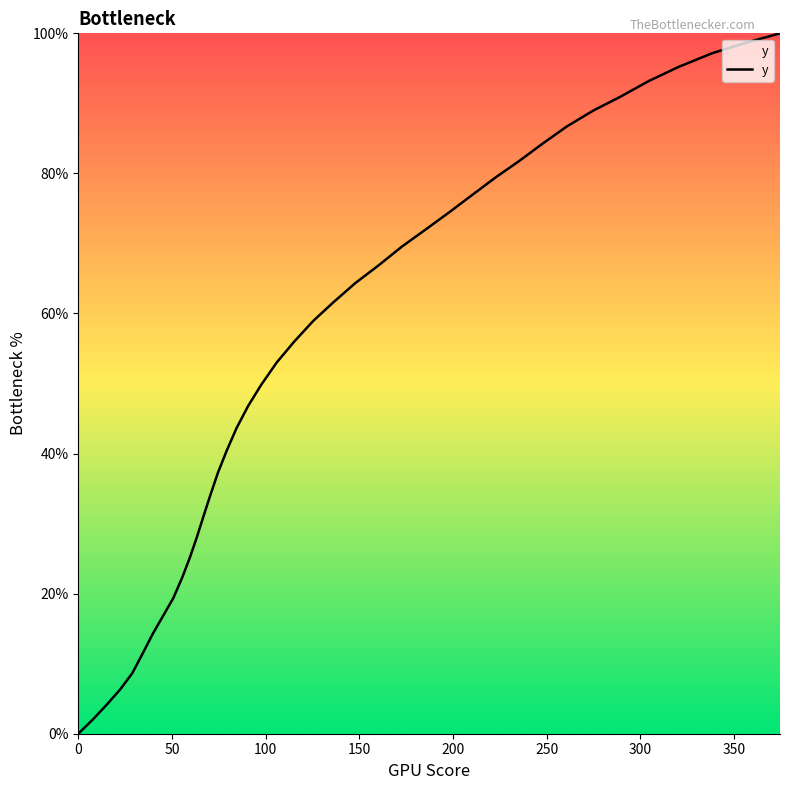

What is the greatest value displayed?

100.0